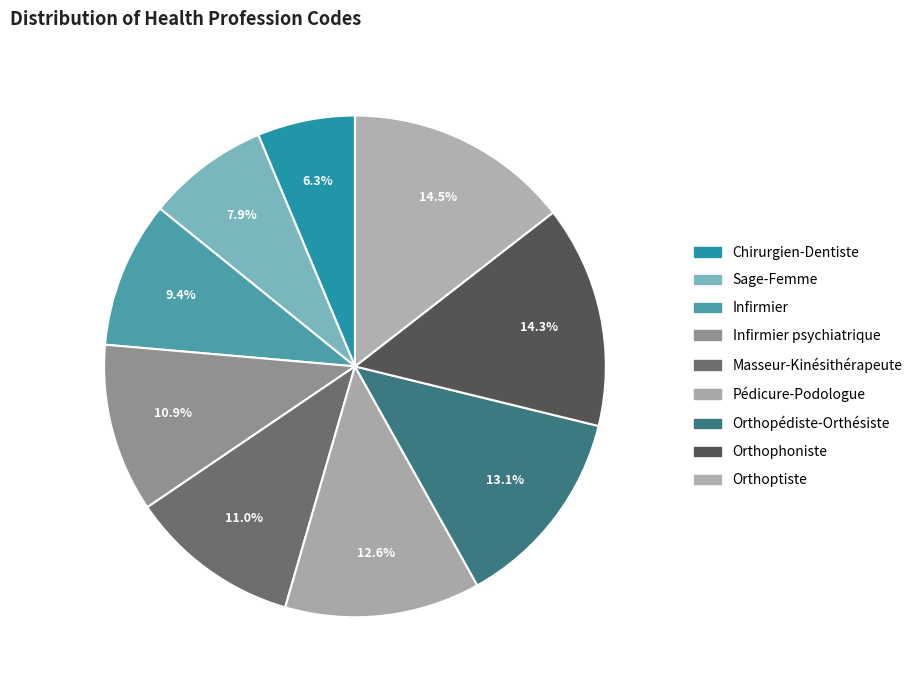

How many segments does this pie chart have?

9